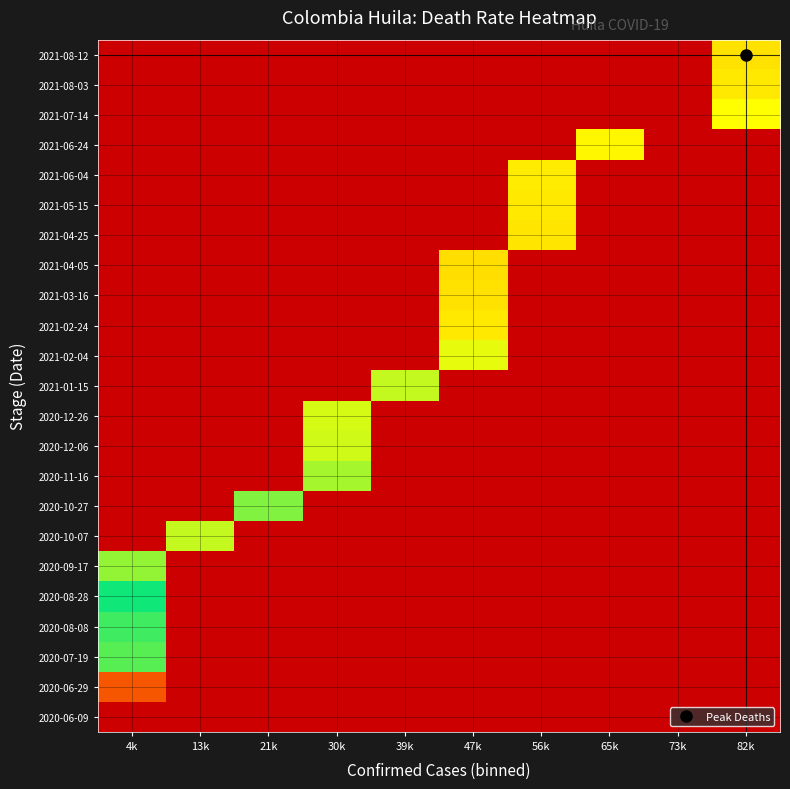

What is the maximum value shown in the chart?

0.1